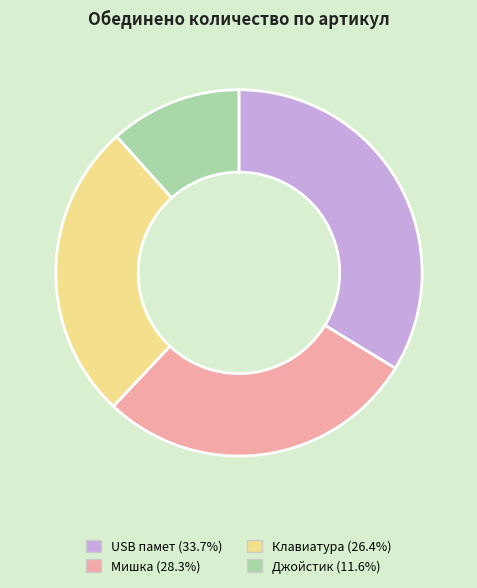

How many slices are in this pie chart?

4